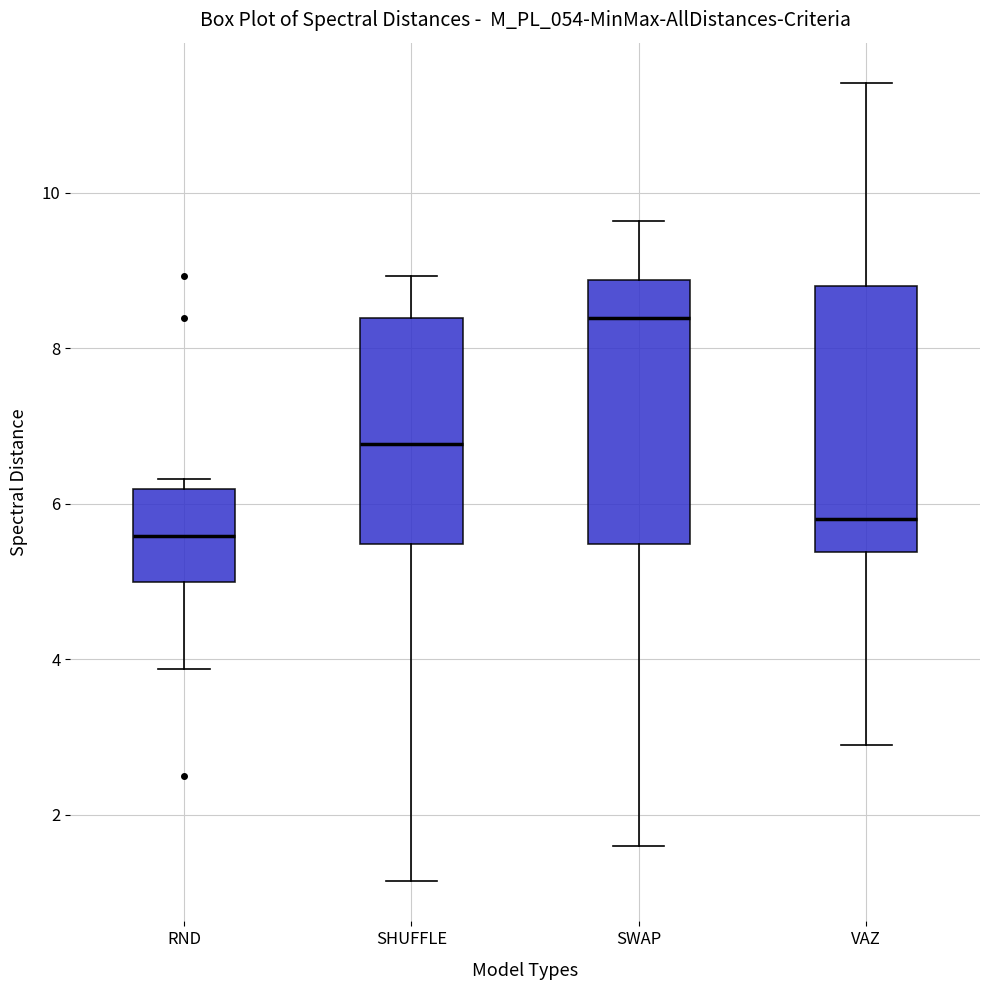

Which box has the highest median line?

SWAP